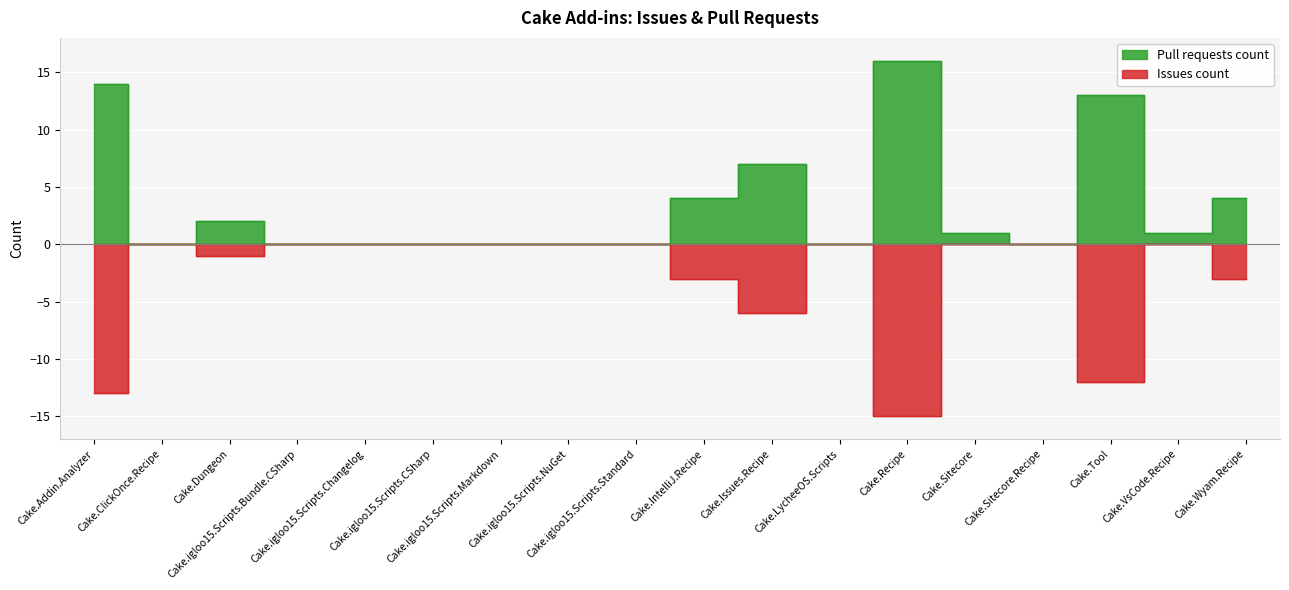

True or false: Pull requests count and Issues count cross at least once.

False